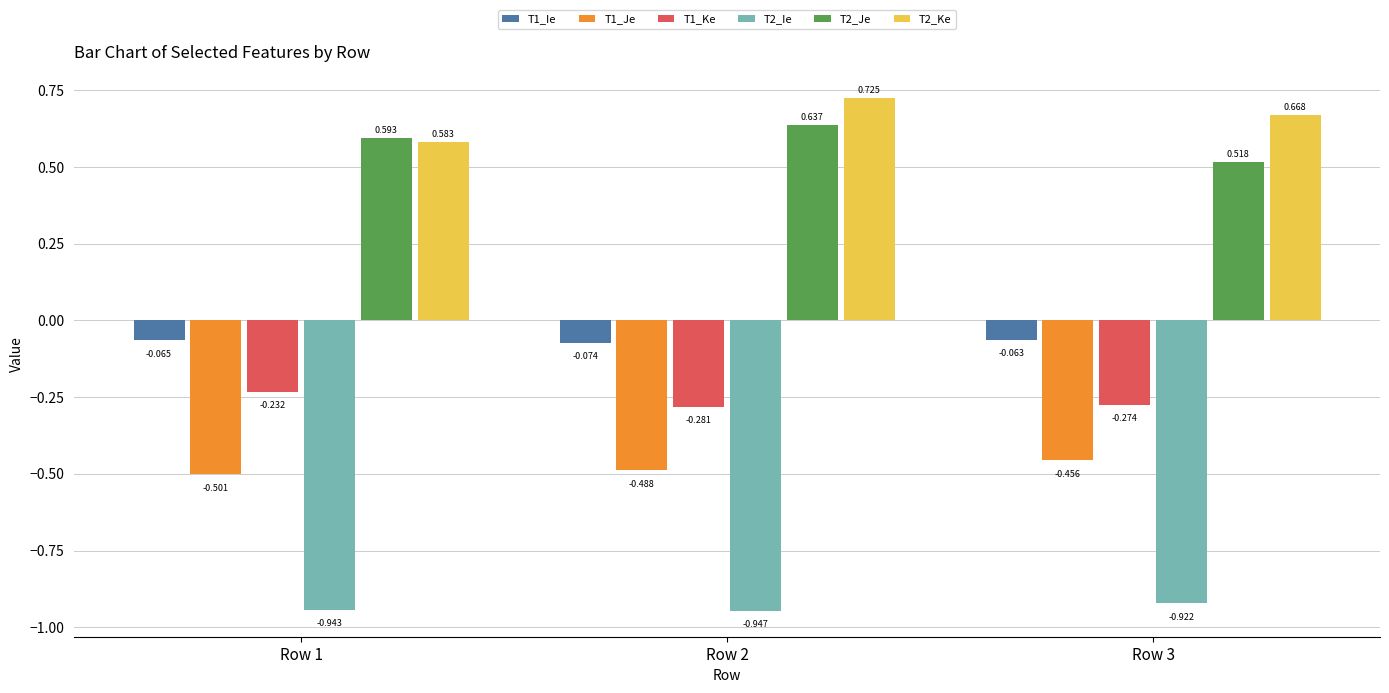

How many groups of bars are there?

3